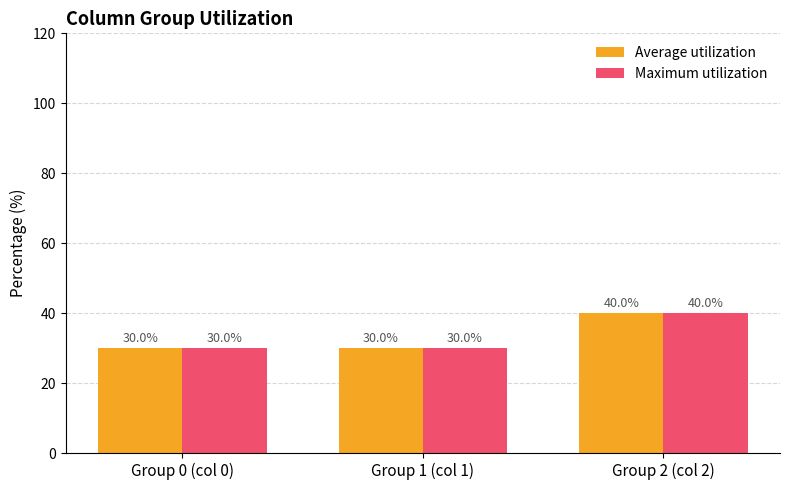

What is the sum of all Average utilization values?

100